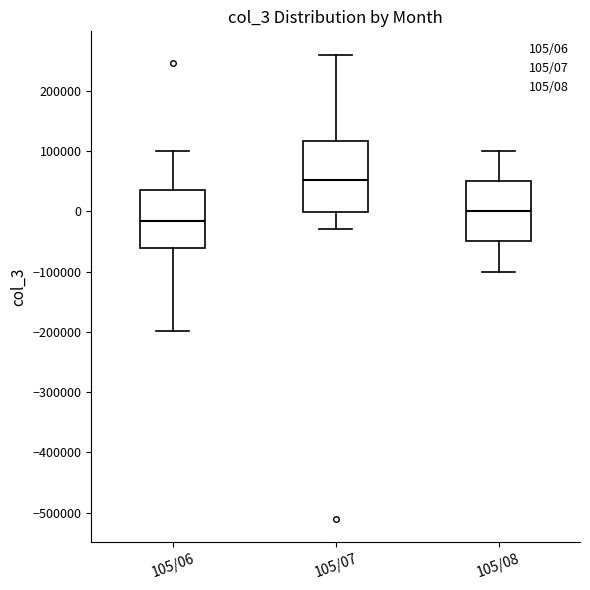

Which box is the tallest, from its lower edge to its upper edge?

105/07